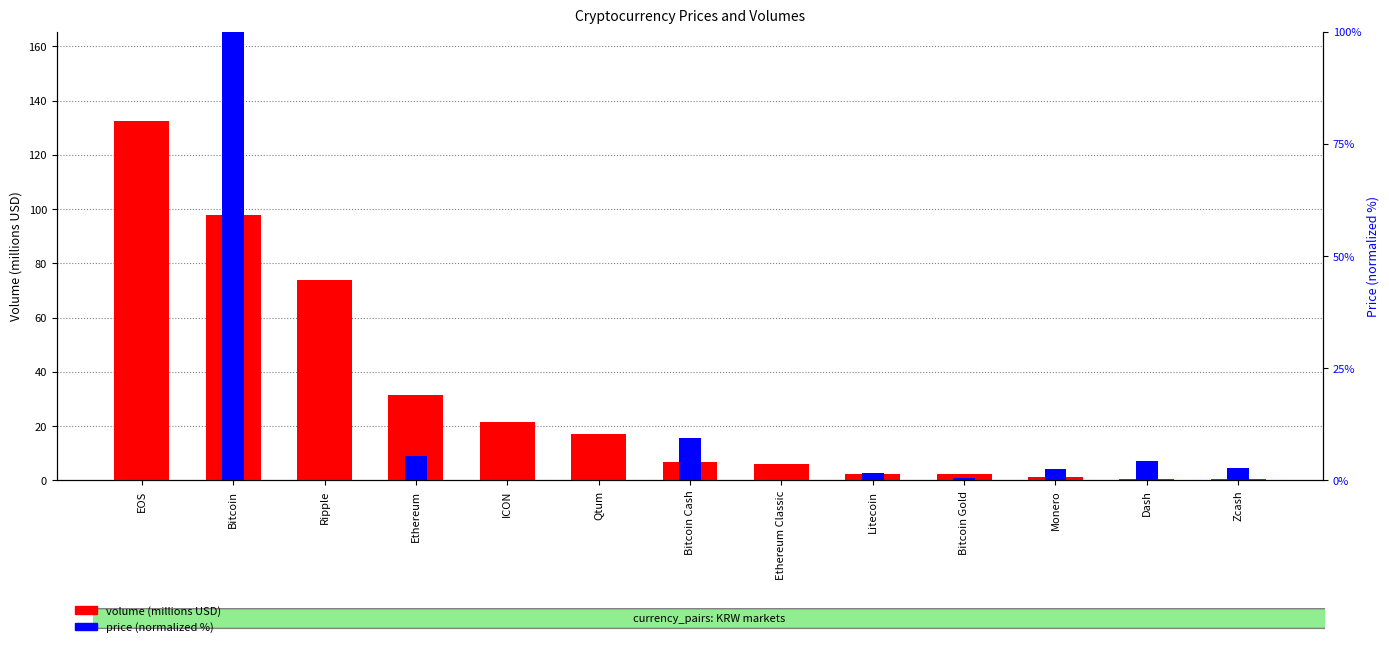

True or false: volume (millions USD) has a value of 10.6 at Ethereum Classic.

False